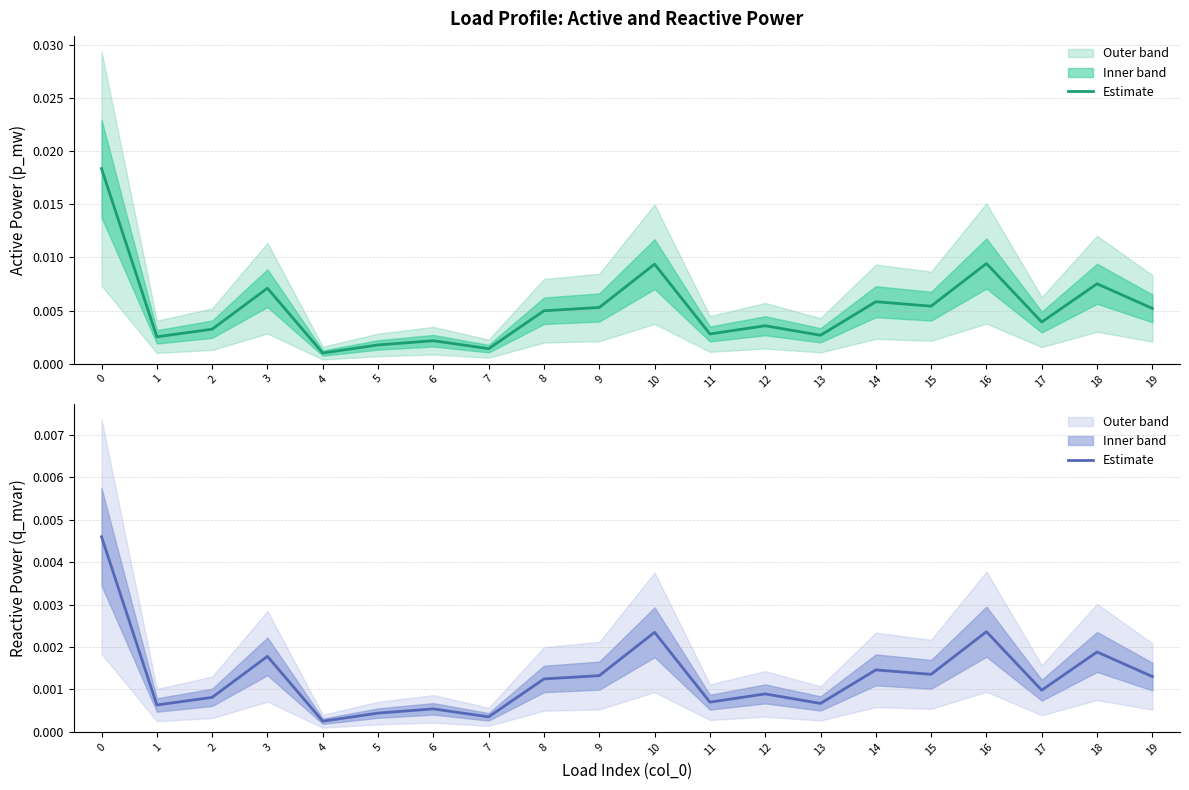

Between 11 and 7, which is larger?

11